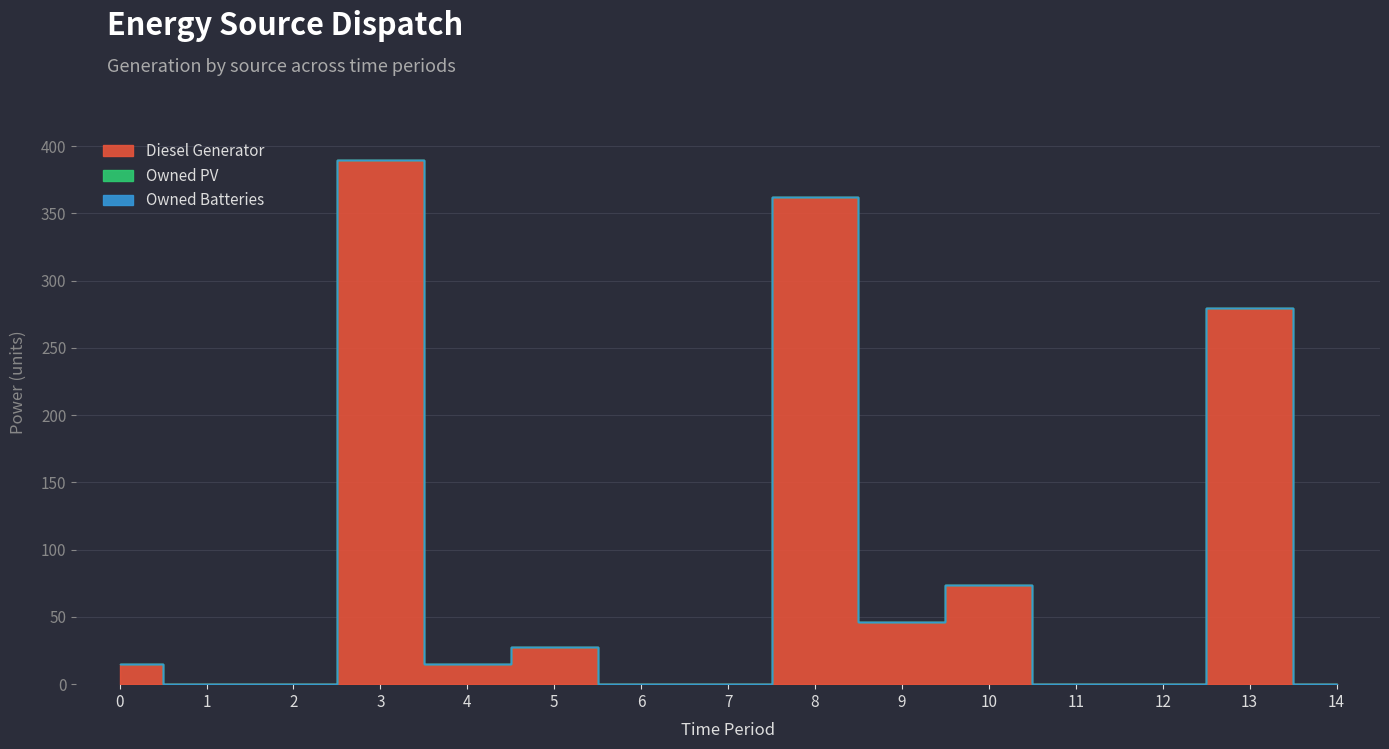

Reading left to right, what are all the values shown in this chart?

Diesel Generator: 15	0	0	390	15	28	0	0	362	46	74	0	0	280	0
Owned PV: 0	0	0	0	0	0	0	0	0	0	0	0	0	0	0
Owned Batteries: 0	0	0	0	0	0	0	0	0	0	0	0	0	0	0